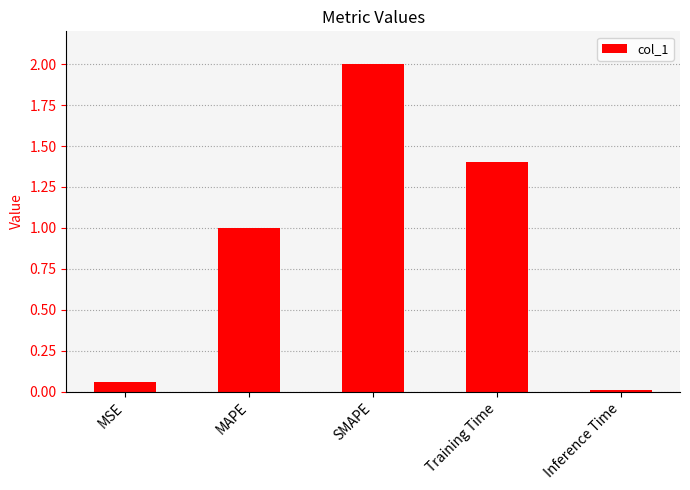

Between Training Time and Inference Time, which is larger?

Training Time